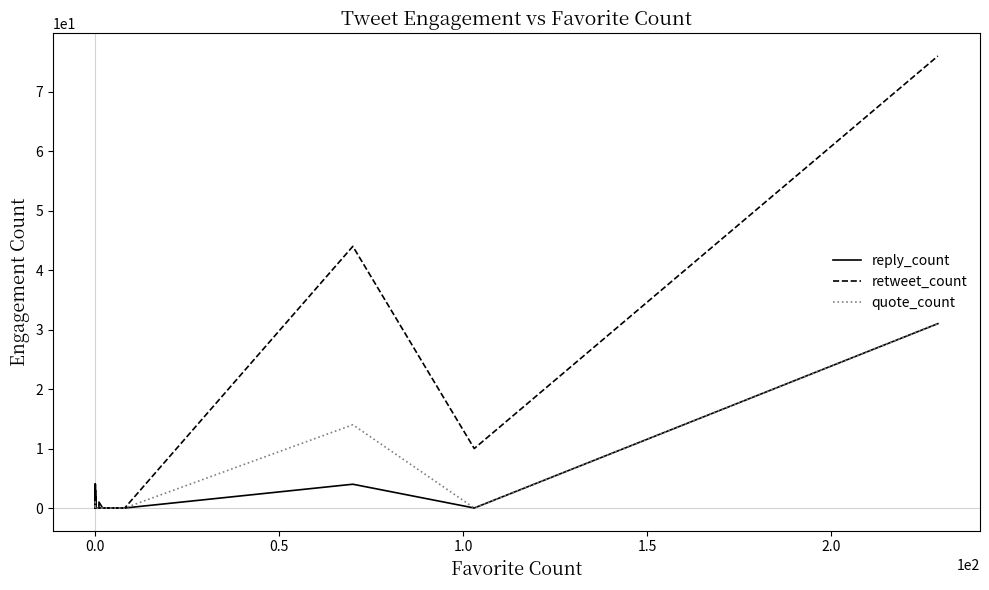

What is the label of the 20th point from the left?

19